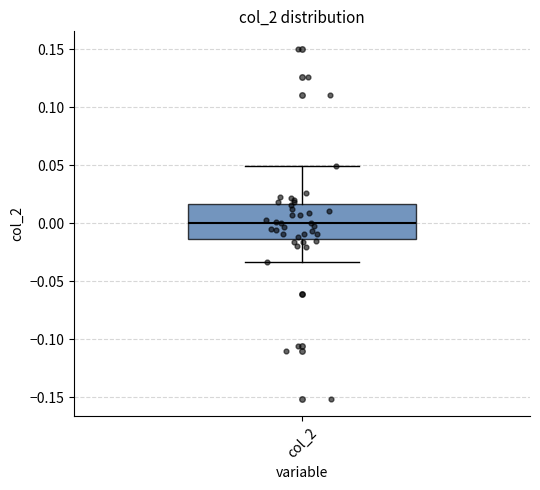

Read this box plot against the y-axis: the position of the median line, the range covered by the box, and the ends of both whiskers. The values are not printed on the chart, so give them approximately, as read against the axis.

median 0.000, box -0.015 to 0.015, whiskers -0.035 to 0.050